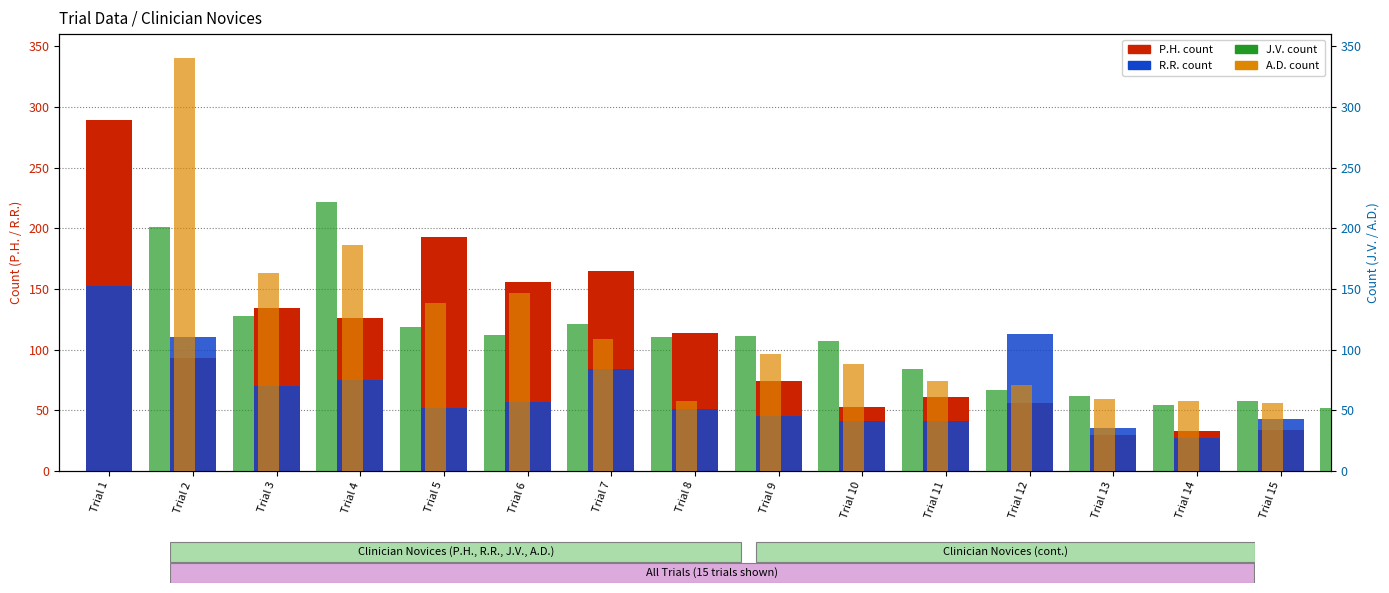

What is the value of the R.R. (Clinician Novice) bar at the 10th from the left?

41